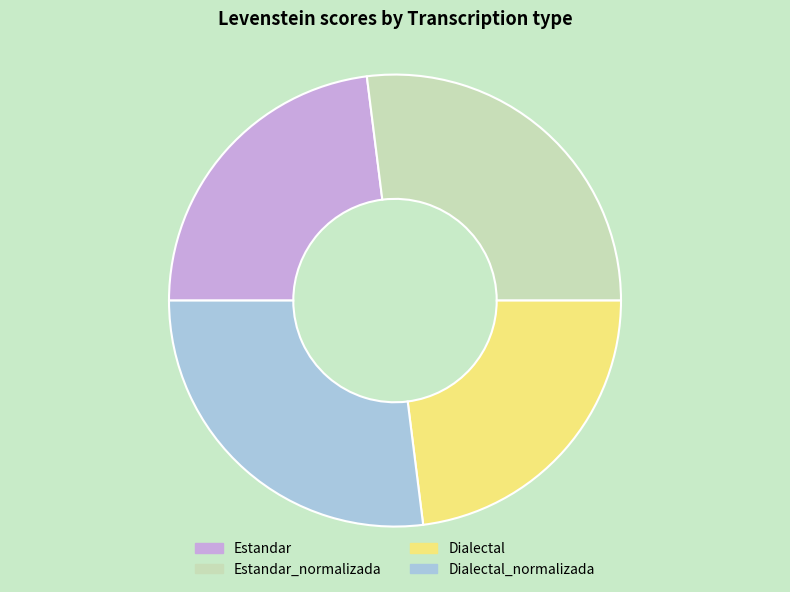

Count the number of slices in the pie.

4